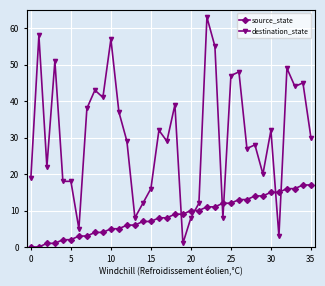

After their last crossing, which series has the higher values: destination_state or source_state?

destination_state